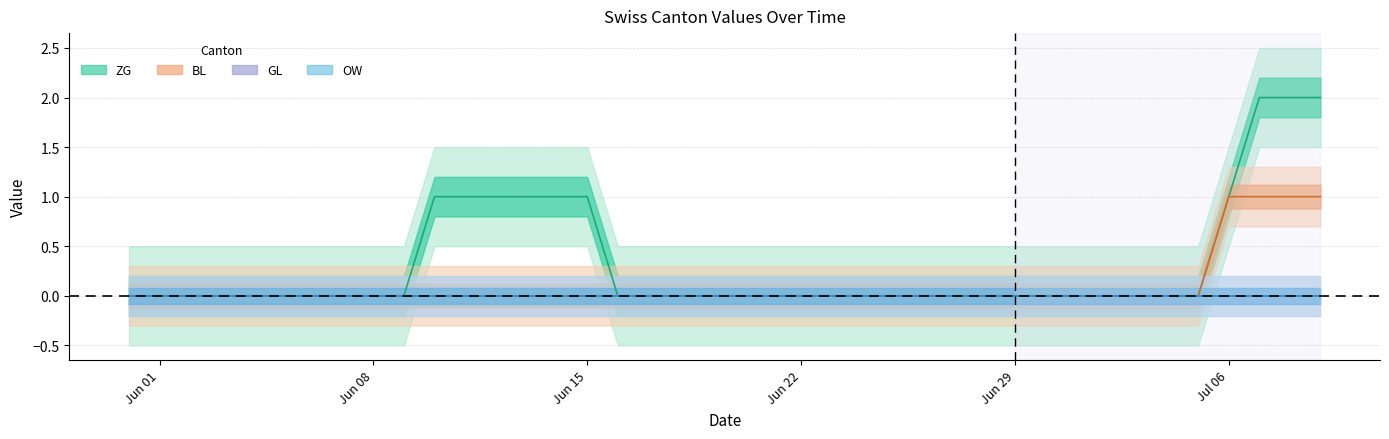

True or false: BL and ZG cross at least once.

False